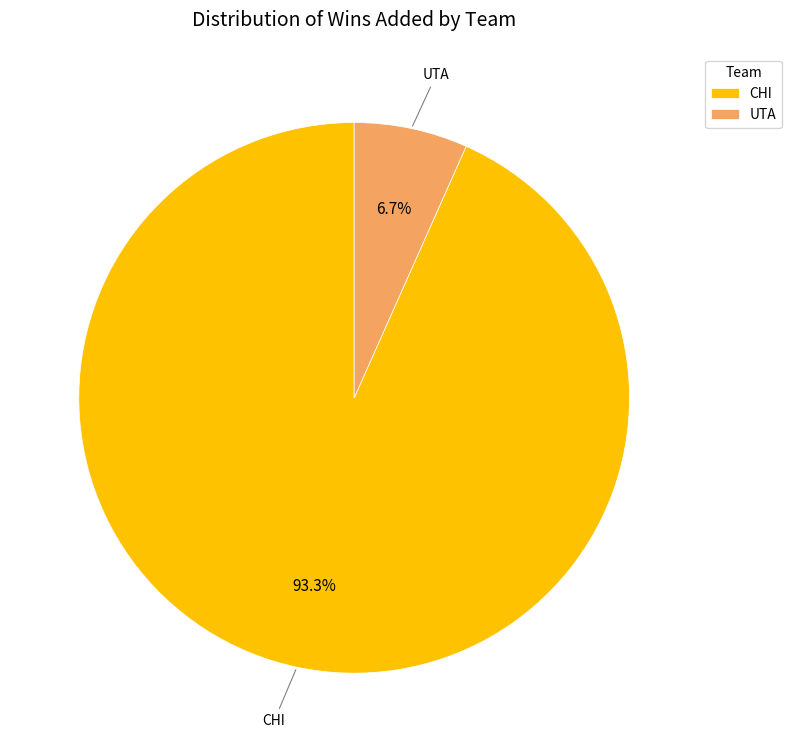

To the nearest percent, what percentage of the pie is CHI?

93%